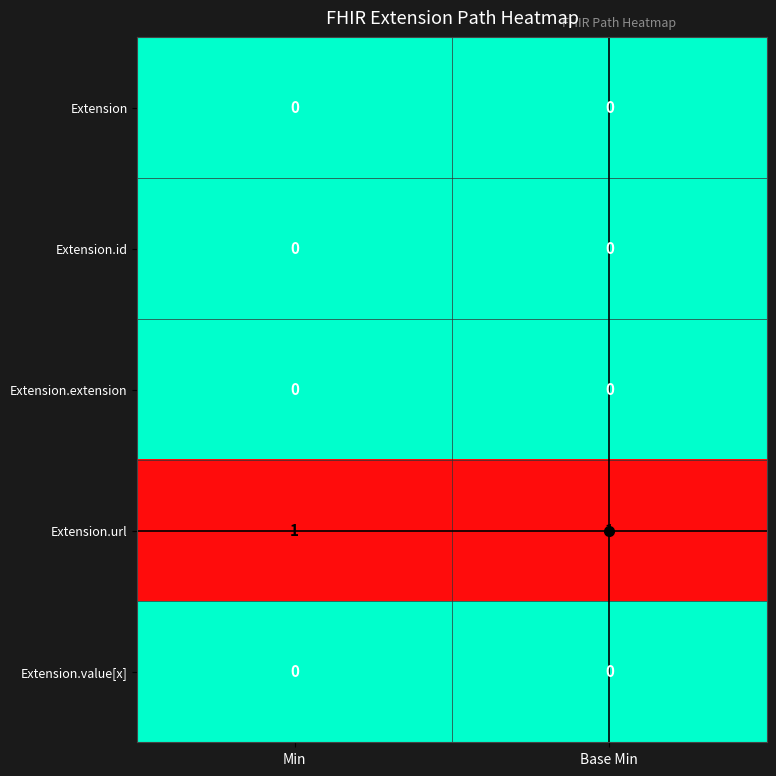

What is the maximum value shown in the chart?

1